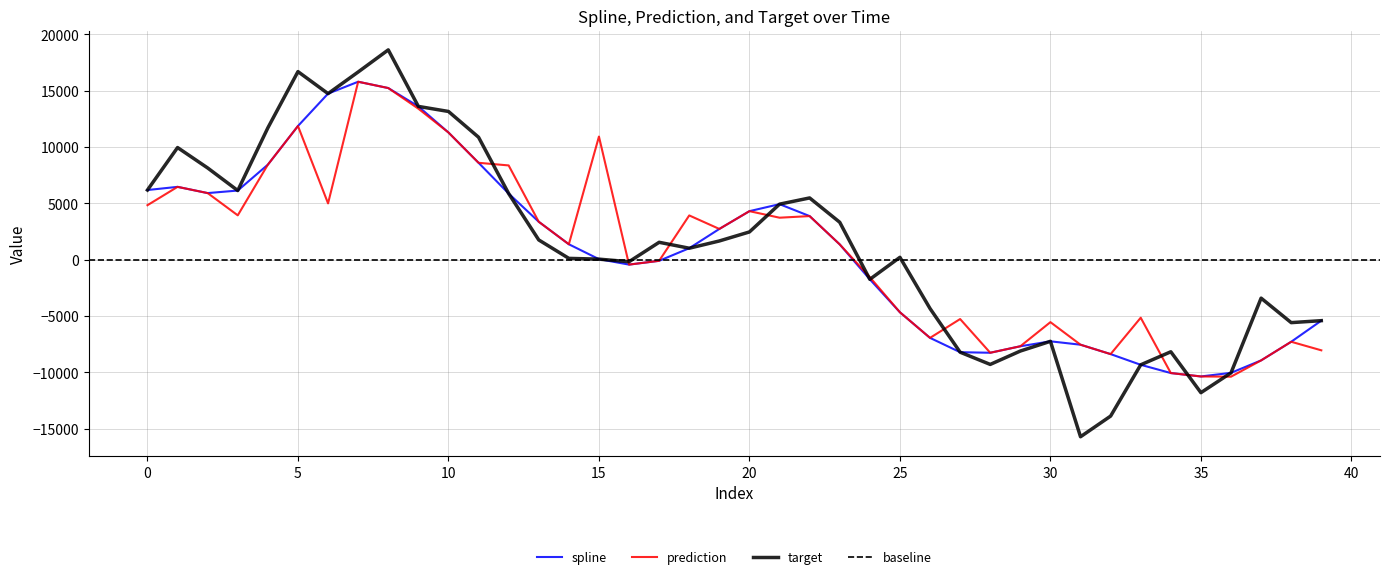

Does the chart display data point markers on the line(s)?

No